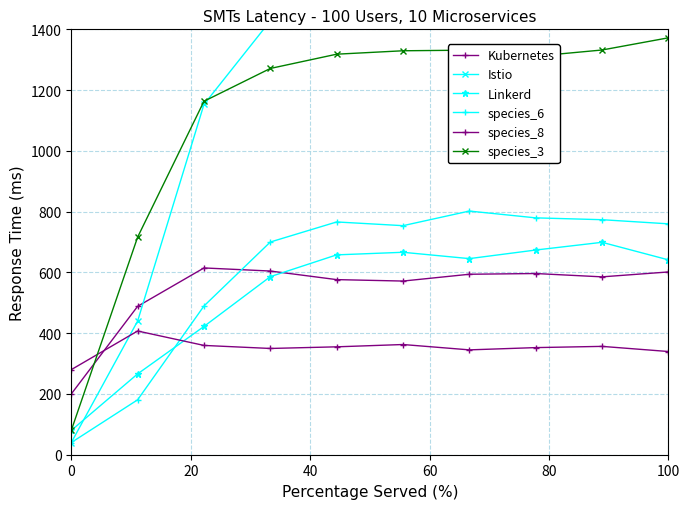

How many values in the species_8 series exceed 355?

5